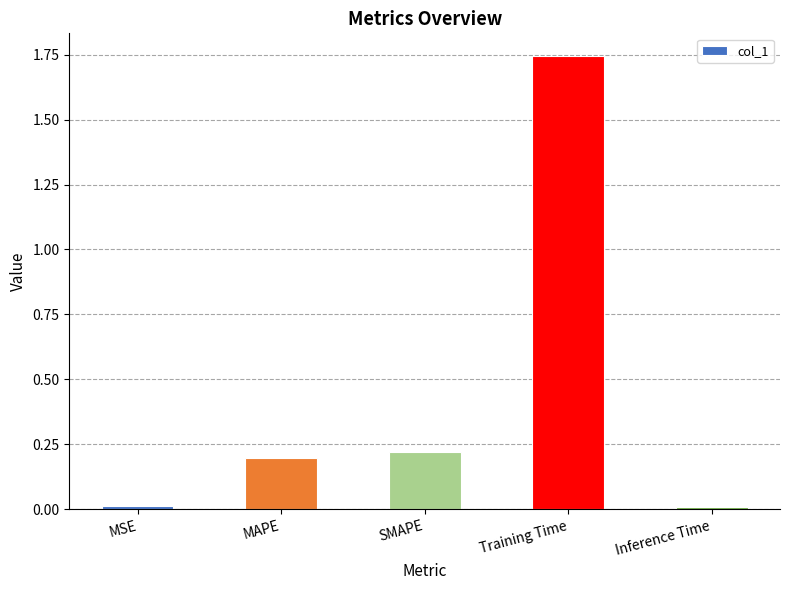

What is the label of the 1st bar from the left?

MSE